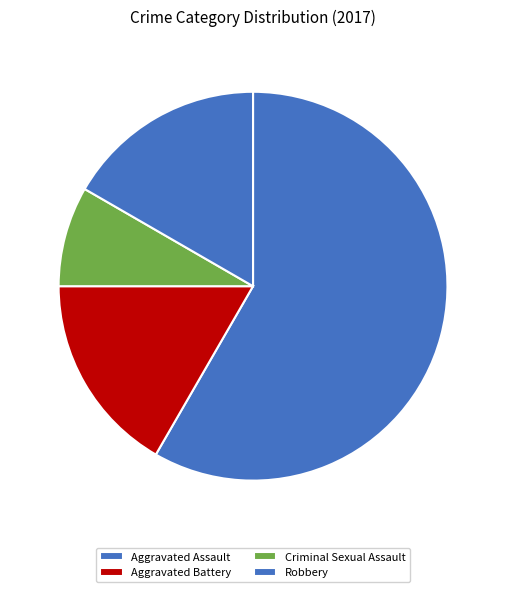

To the nearest percent, what is the combined percentage of Aggravated Battery and Criminal Sexual Assault?

25%